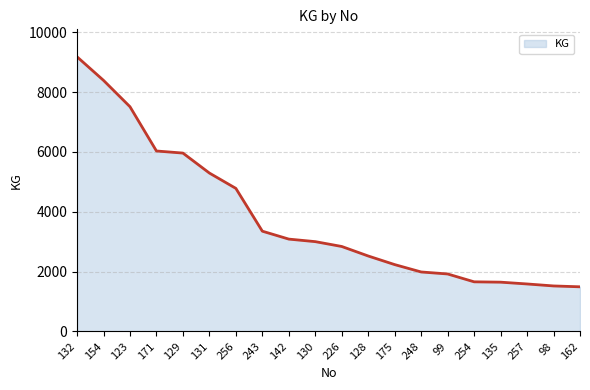

Where does the data first go above 3000?

132